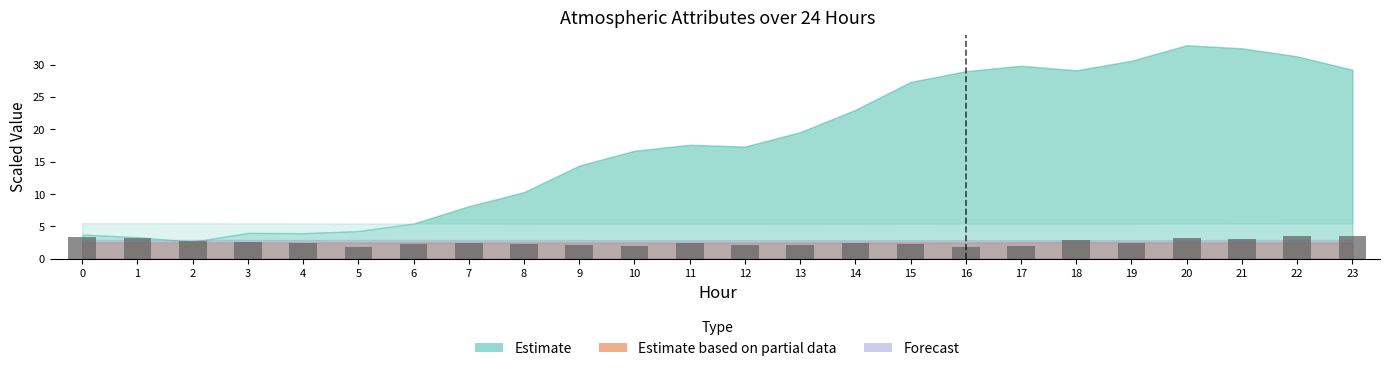

What is the minimum value shown in the chart?

1.7